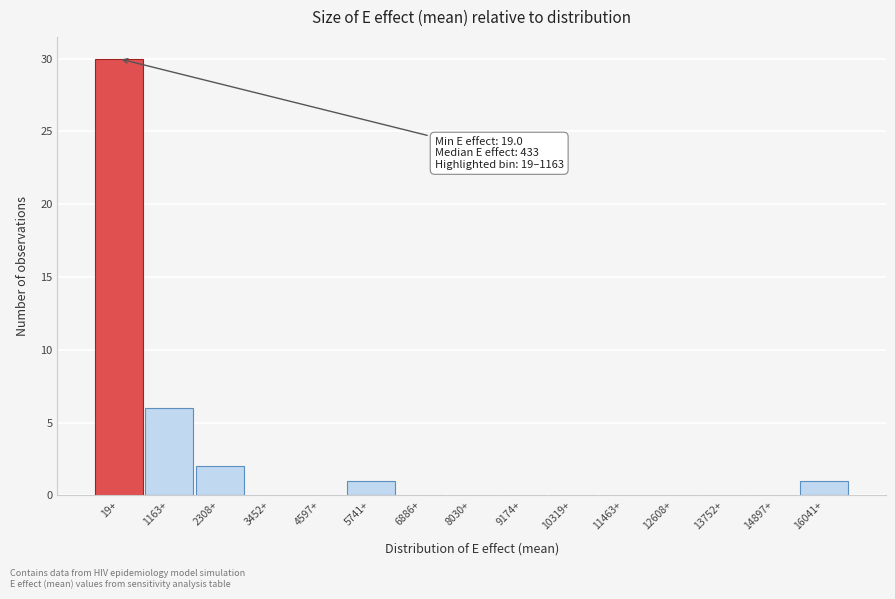

Reading right to left, what are all the values shown in this chart?

16041+=1	14897+=0	13752+=0	12608+=0	11463+=0	10319+=0	9174+=0	8030+=0	6886+=0	5741+=1	4597+=0	3452+=0	2308+=2	1163+=6	19+=30